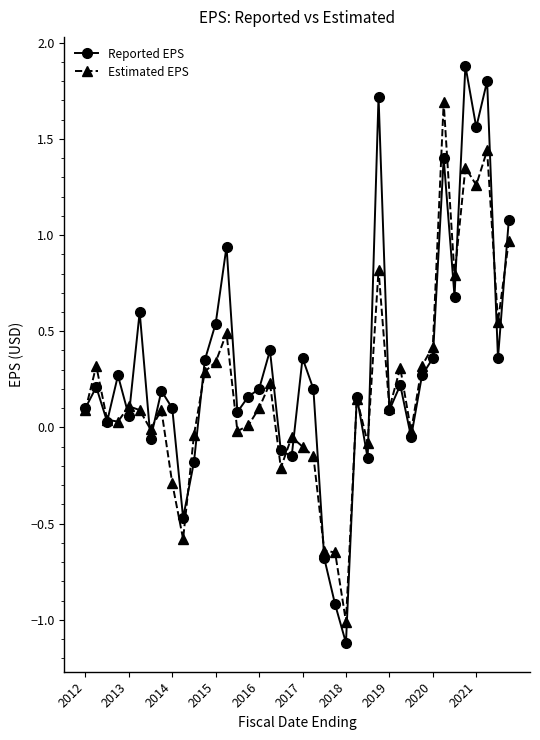

What is the maximum value shown in the chart?

1.9